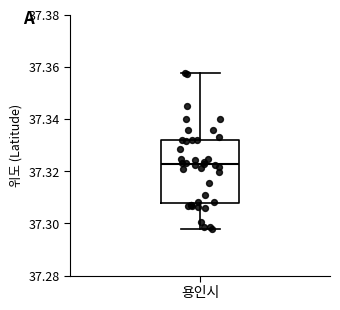

Transcribe this box plot: give where the median line is, the range the box spans, and where the two whiskers end, as read against the y-axis. The values are not printed on the chart, so give them approximately, as read against the axis.

median 37.322, box 37.308 to 37.332, whiskers 37.298 to 37.358